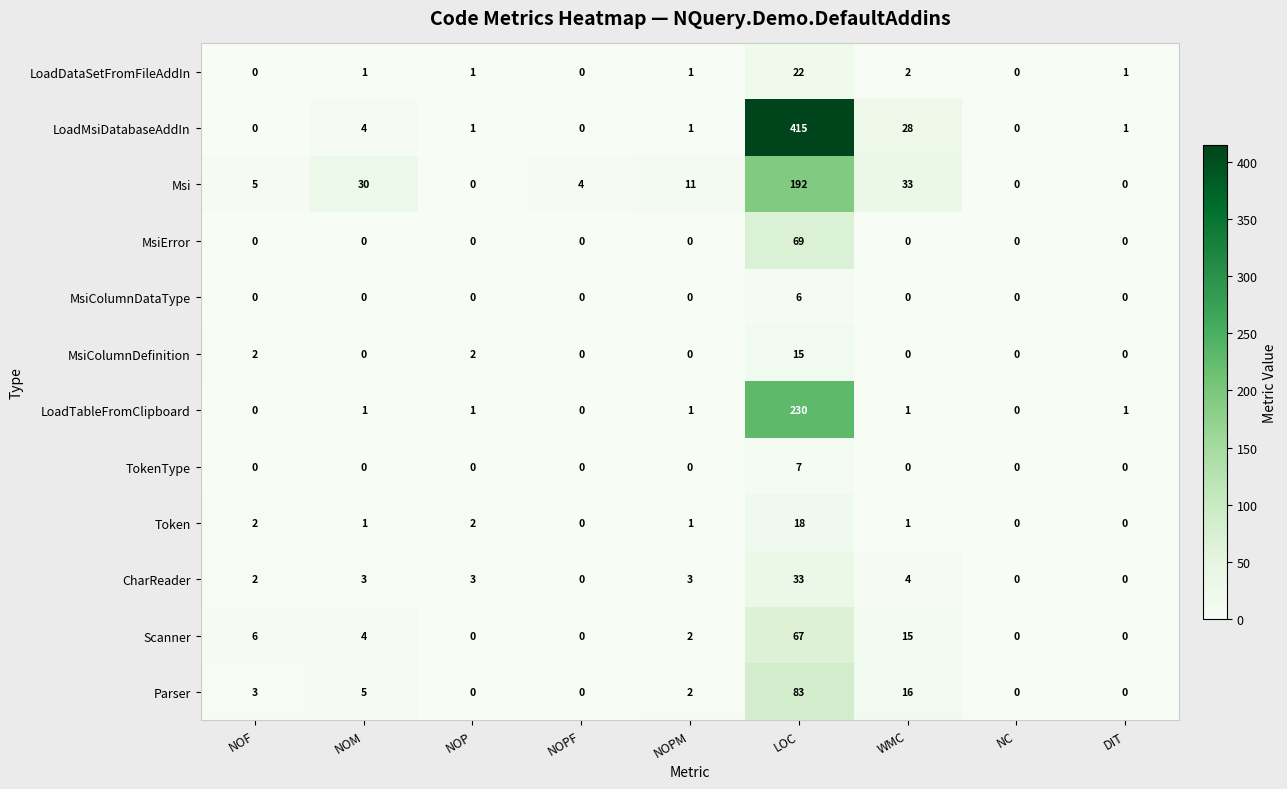

What is the total value across all series at NOP?

10